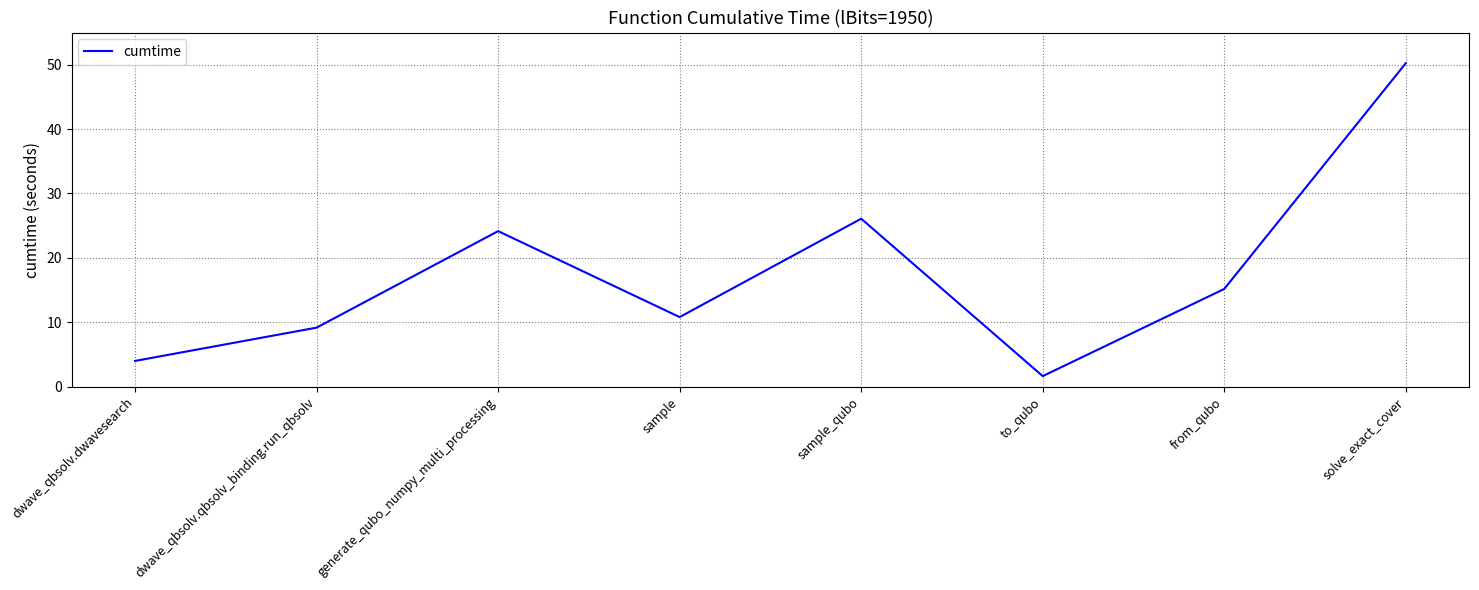

Does the chart display data point markers on the line(s)?

No